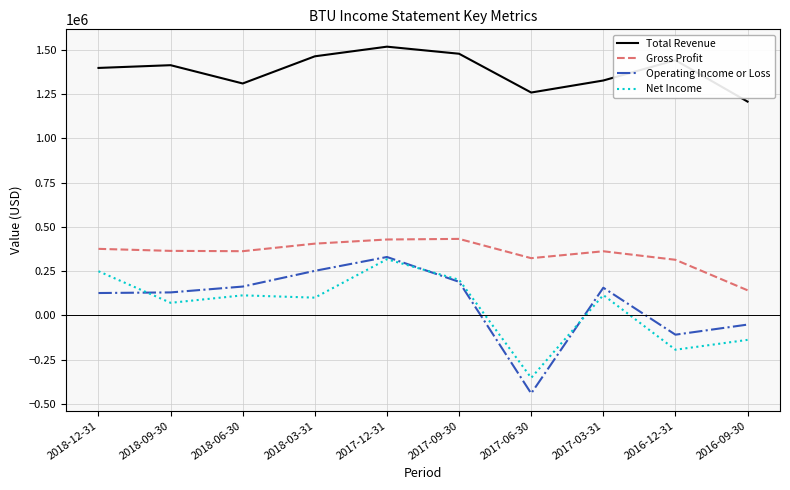

True or false: Total Revenue and Net Income intersect in this chart.

False